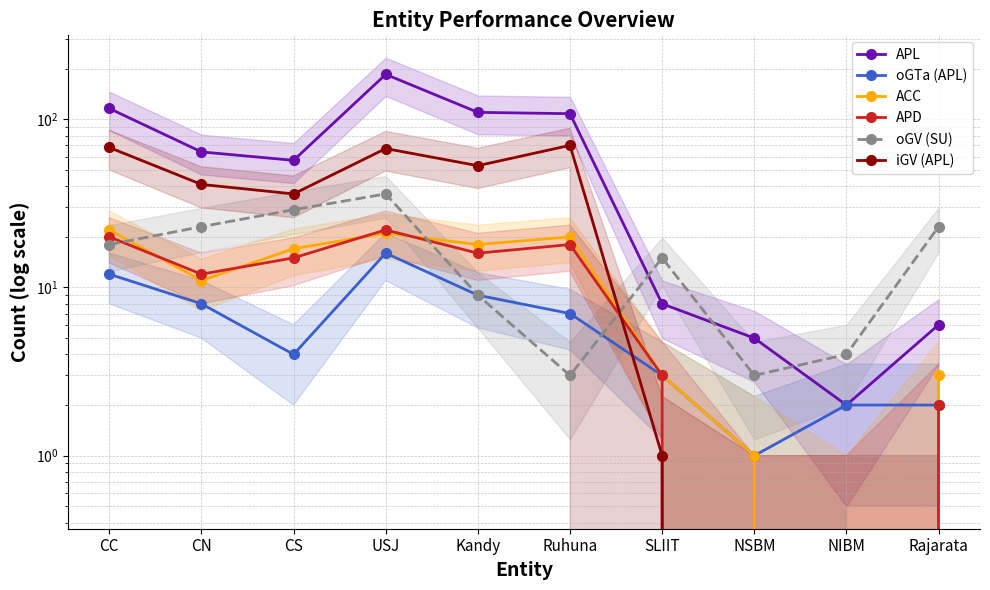

The value of APD at NIBM is 0. True or false?

True